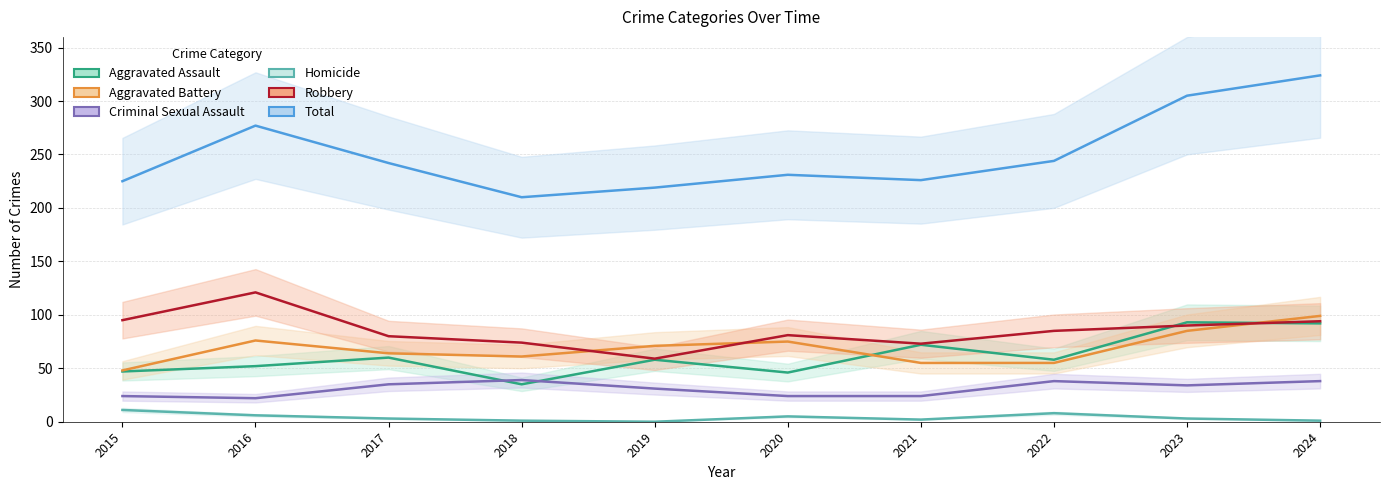

Between 2018 and 2019, which series saw the biggest shift?

Aggravated Assault